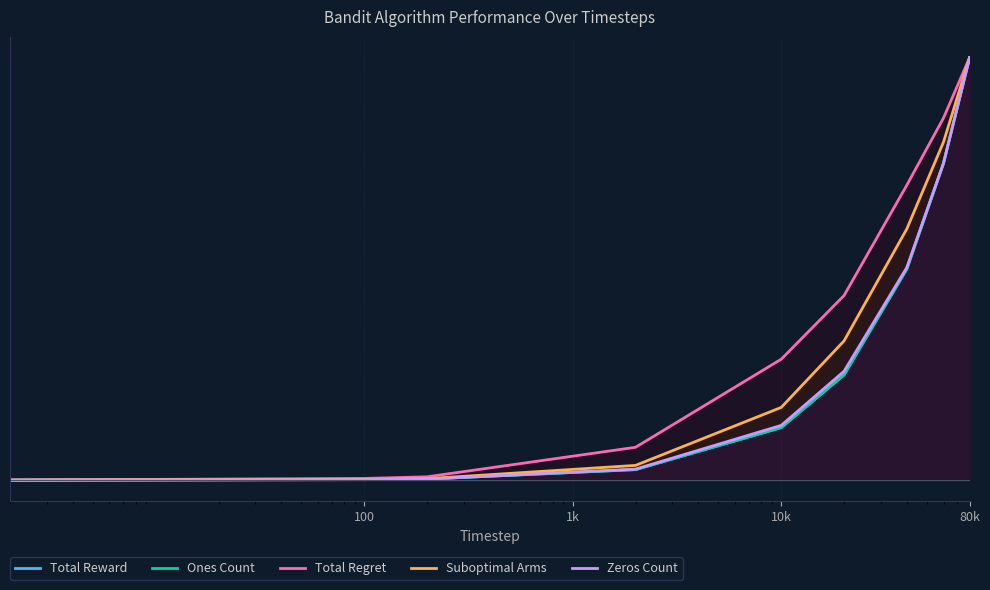

True or false: Ones Count has a value of 0.5 at 100.

True